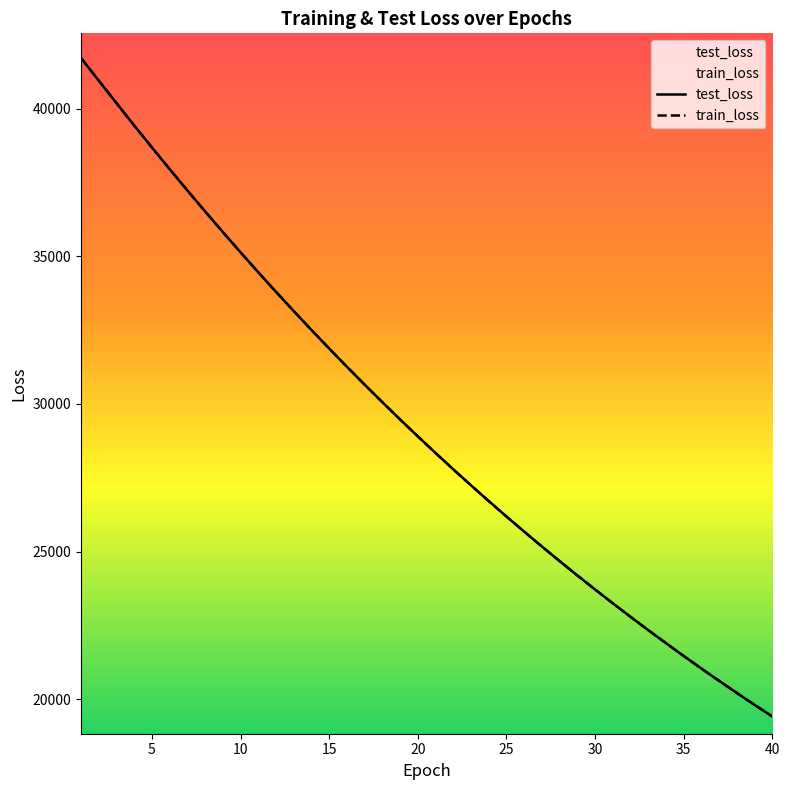

Reading right to left, list all the values displayed in this chart.

test_loss: 19418.1	19812.6	20214.7	20624.6	21042.1	21467.4	21901.3	22342.7	22793.4	23251.4	23718.6	24195.0	24679.8	25174.3	25677.7	26190.5	26713.1	27245.7	27787.4	28340.3	28903.0	29475.9	30060.1	30654.6	31260.2	31877.8	32505.4	33145.3	33796.3	34459.6	35134.2	35820.4	36519.7	37229.4	37951.8	38684.9	39427.4	40186.0	40948.5	41711.8
train_loss: 19418.0	19812.3	20214.5	20624.6	21042.1	21467.3	21901.2	22342.6	22793.4	23251.3	23718.5	24194.8	24679.5	25174.0	25677.6	26190.5	26713.1	27245.7	27787.3	28340.2	28903.1	29475.5	30060.2	30654.4	31260.0	31877.9	32505.0	33145.2	33796.4	34459.8	35134.2	35820.4	36519.9	37228.5	37951.8	38685.0	39427.2	40187.5	40951.0	41714.7